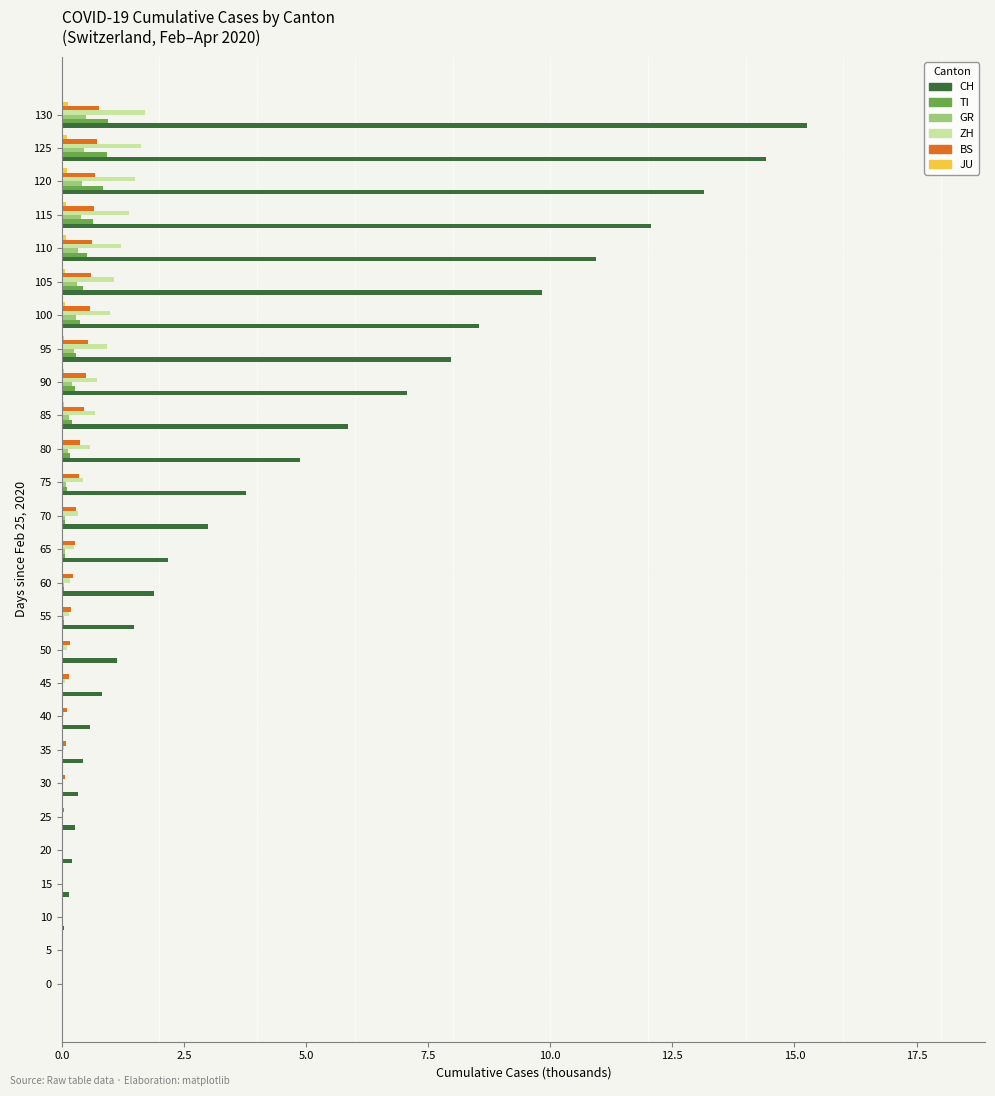

Which label corresponds to the largest value in the chart?

130